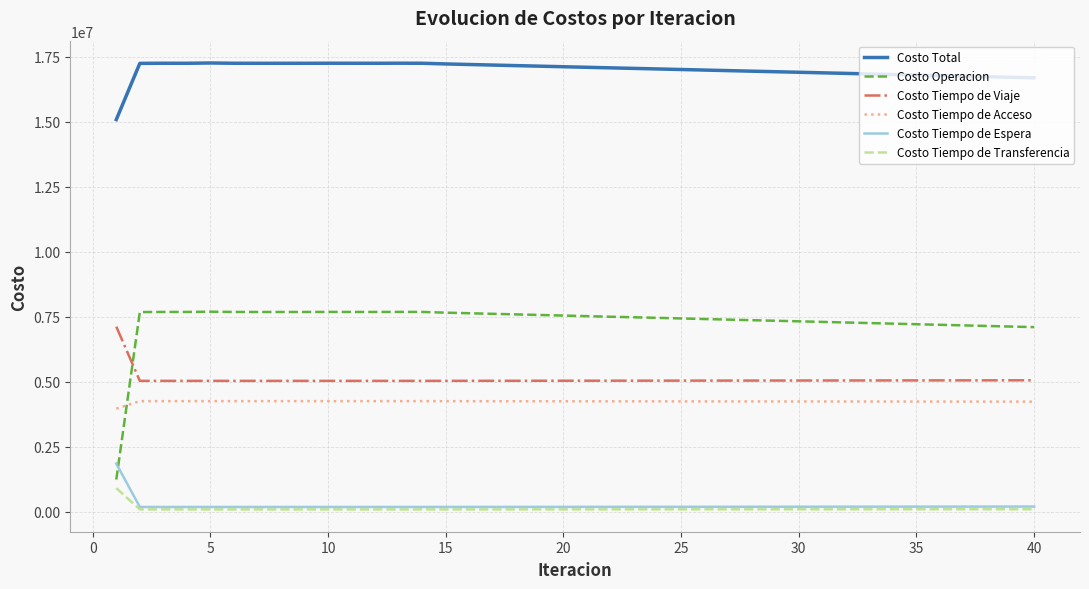

How many values in the Costo Tiempo de Espera series exceed 189320?

20